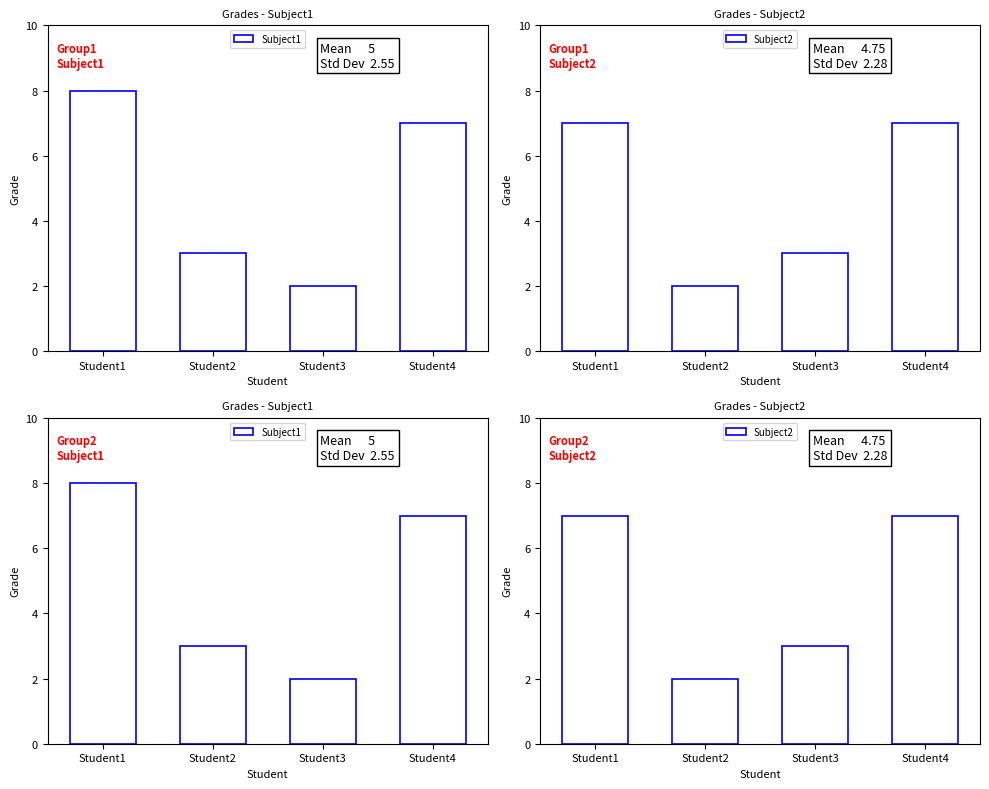

How many distinct data groups are displayed?

2